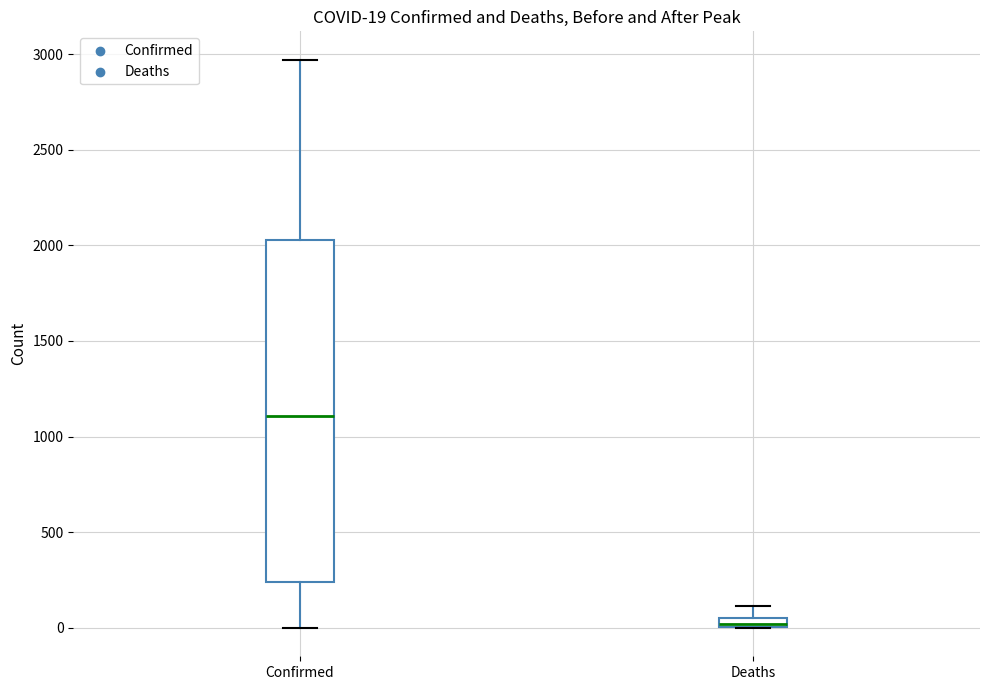

Which box's median line is the lowest?

Deaths